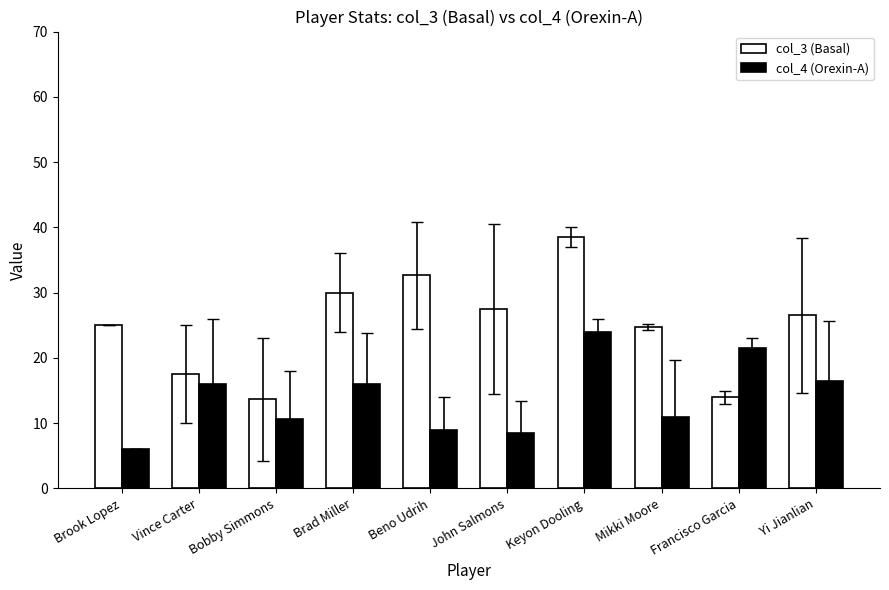

Which series has the widest spread of values?

col_3 (Basal)